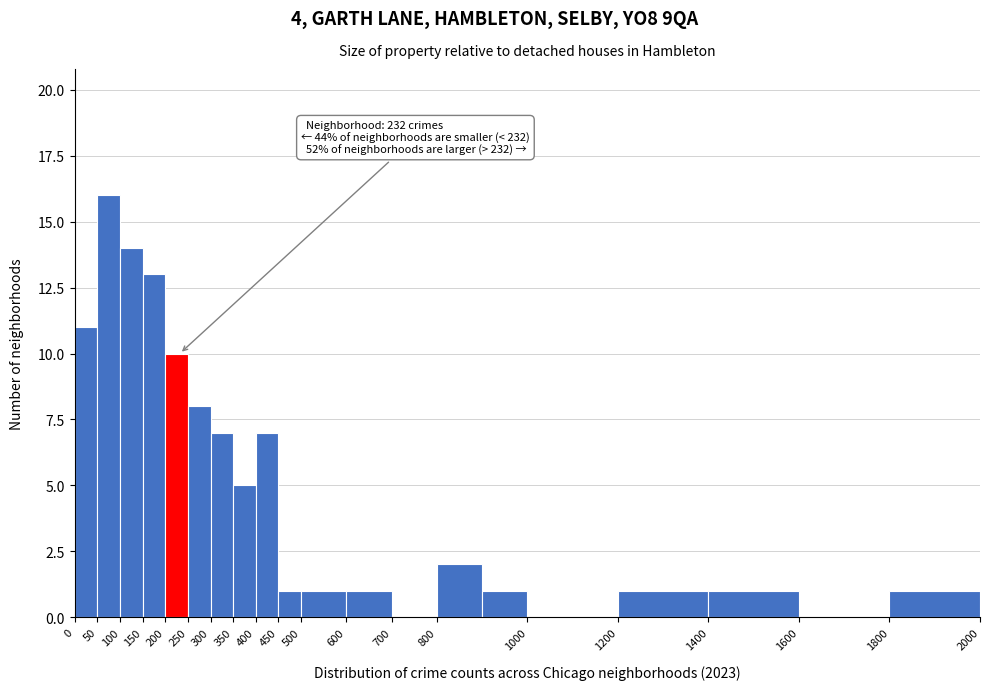

Over which range of the x-axis is the bar tallest?

50 to 100